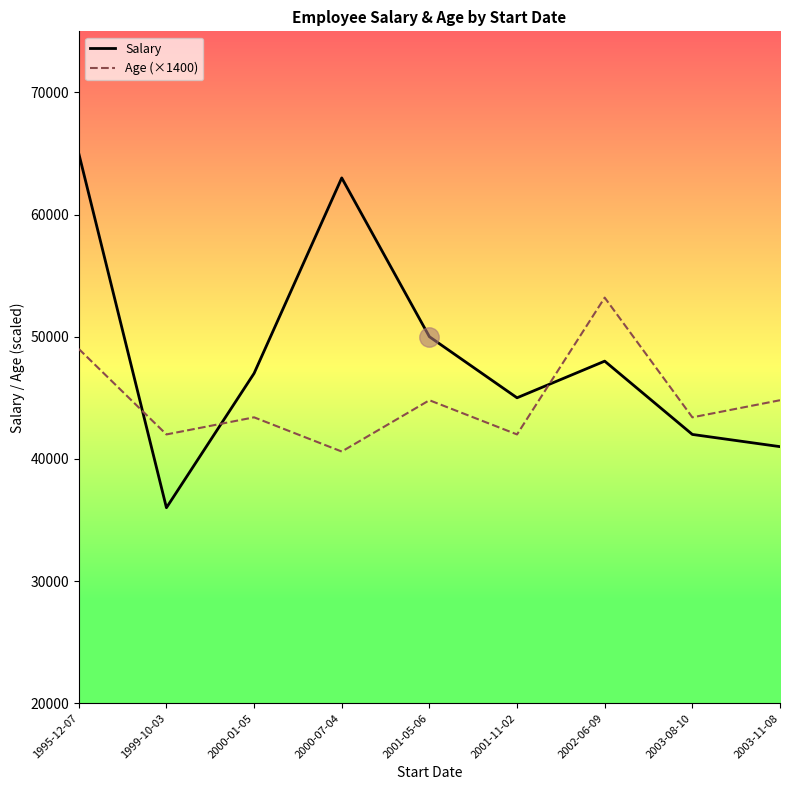

Is this an area chart (filled region under the line)?

No